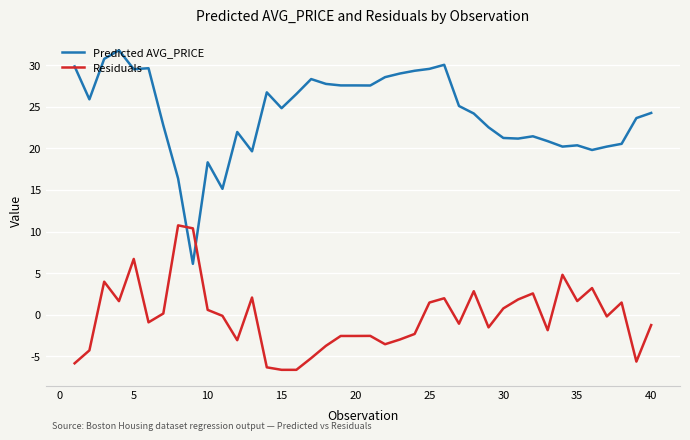

Rank the series by their average value, from highest to lowest.

Predicted AVG_PRICE, Residuals